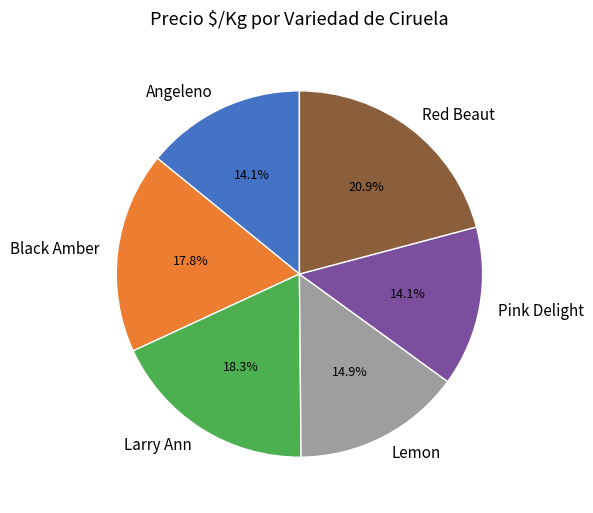

Which slice is the largest?

Red Beaut